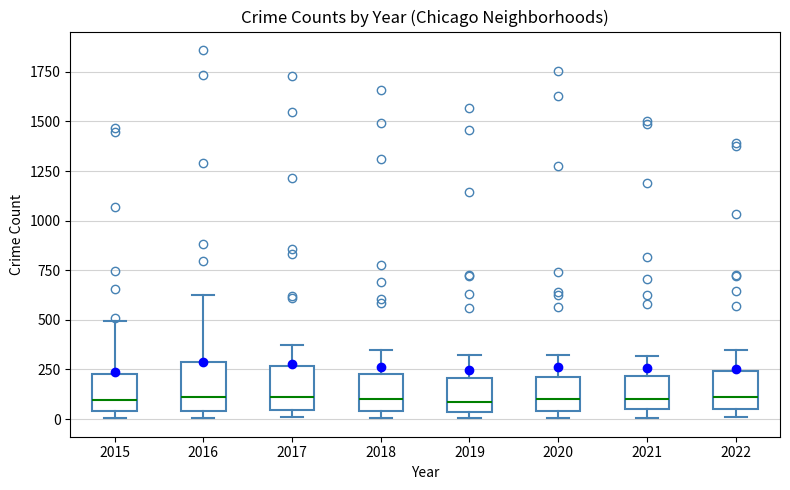

Where does the median line of the box at x = 2018 sit on the y-axis? The values are not printed on the chart, so give them approximately, as read against the axis.

100